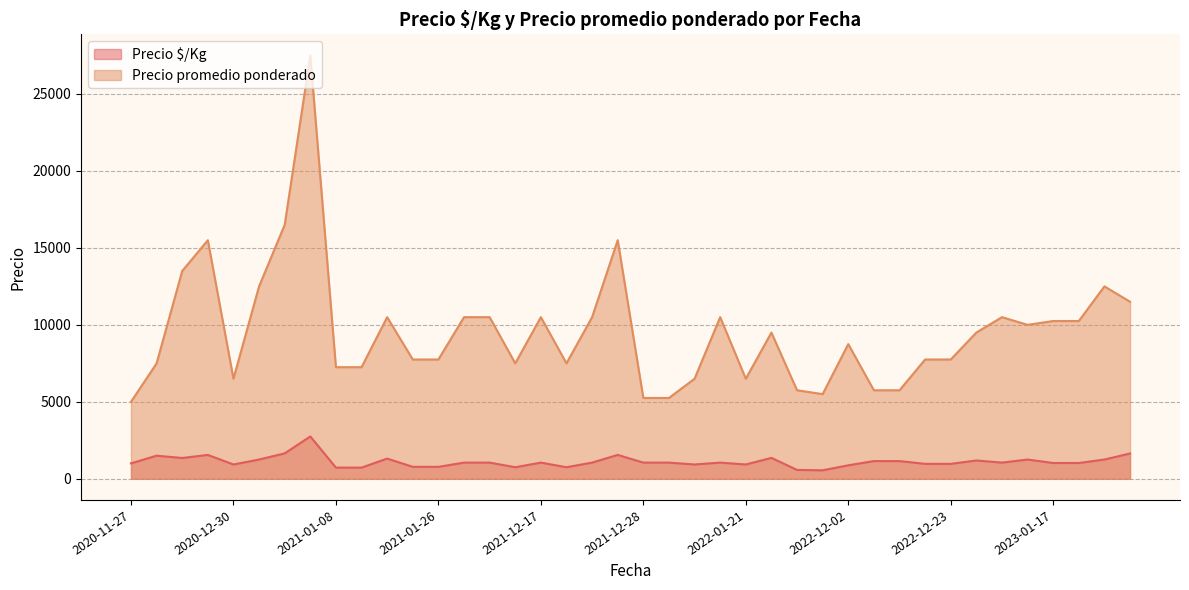

Rank the series by their maximum value, from highest to lowest.

Precio promedio ponderado, Precio $/Kg